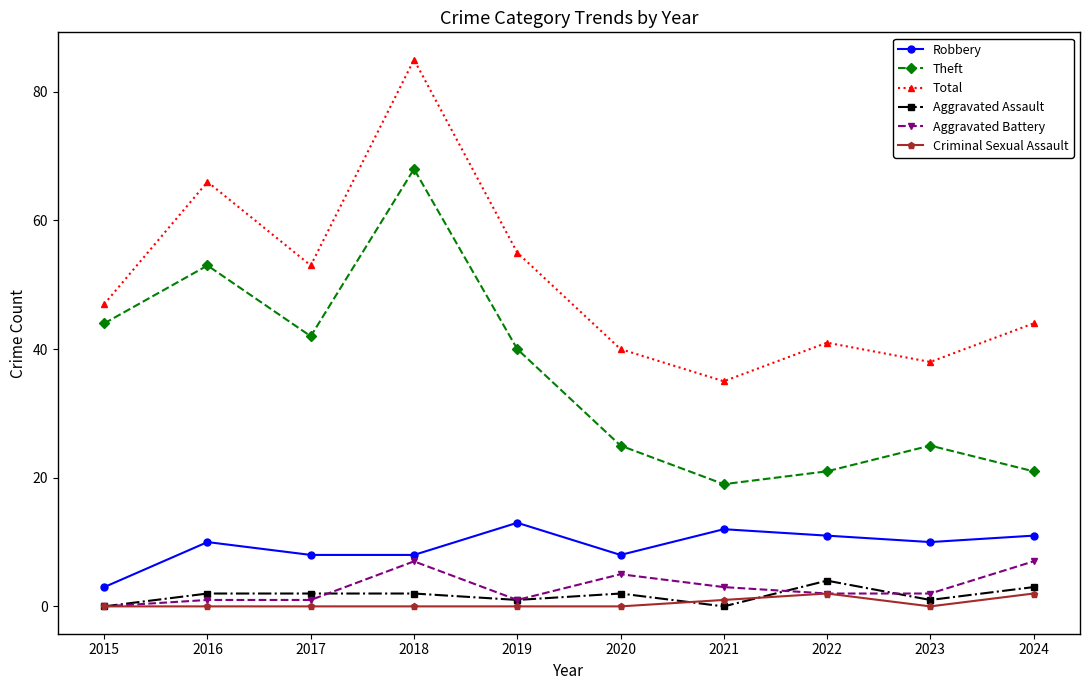

True or false: Theft has a value of 44 at 2015.

True